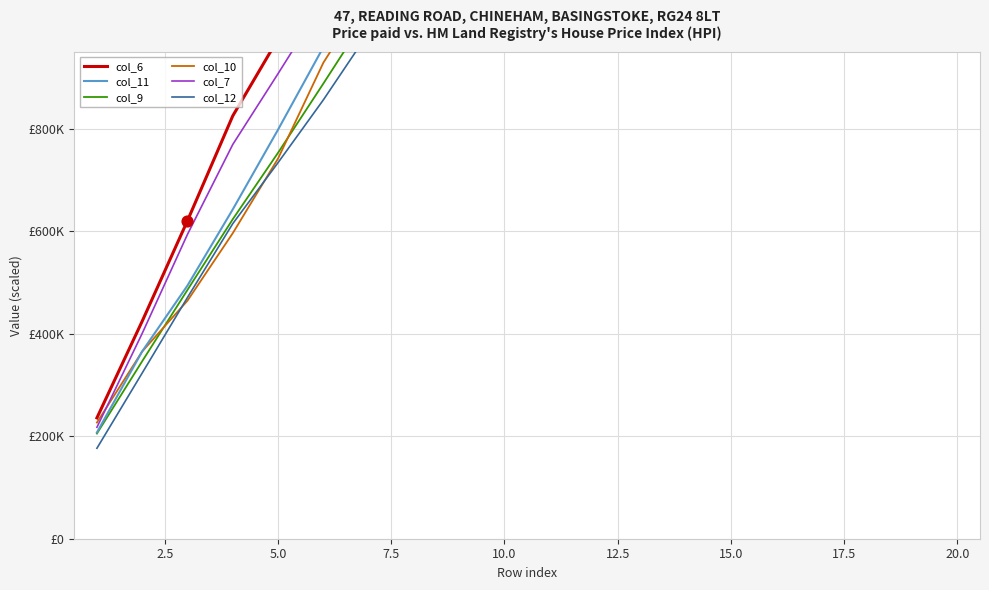

At which category is the sum across all series the highest?

20.0